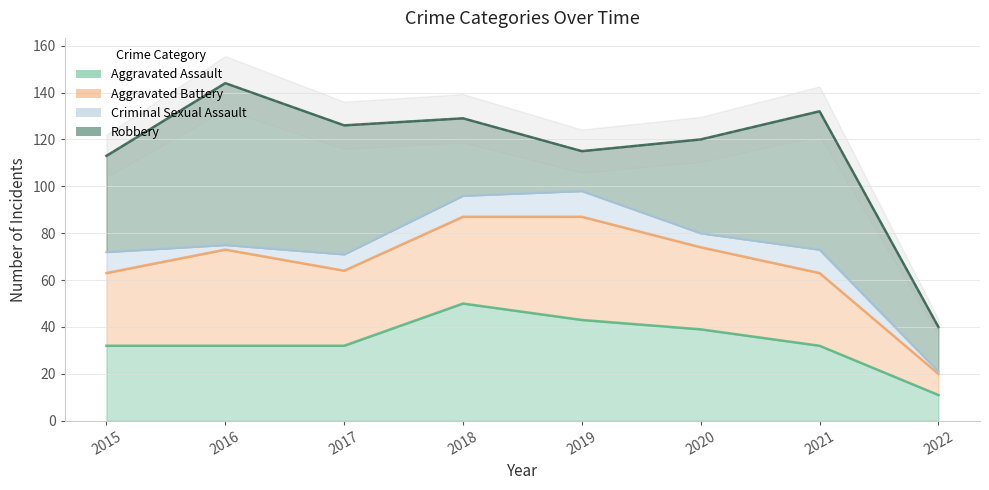

True or false: Criminal Sexual Assault and Aggravated Battery intersect in this chart.

False